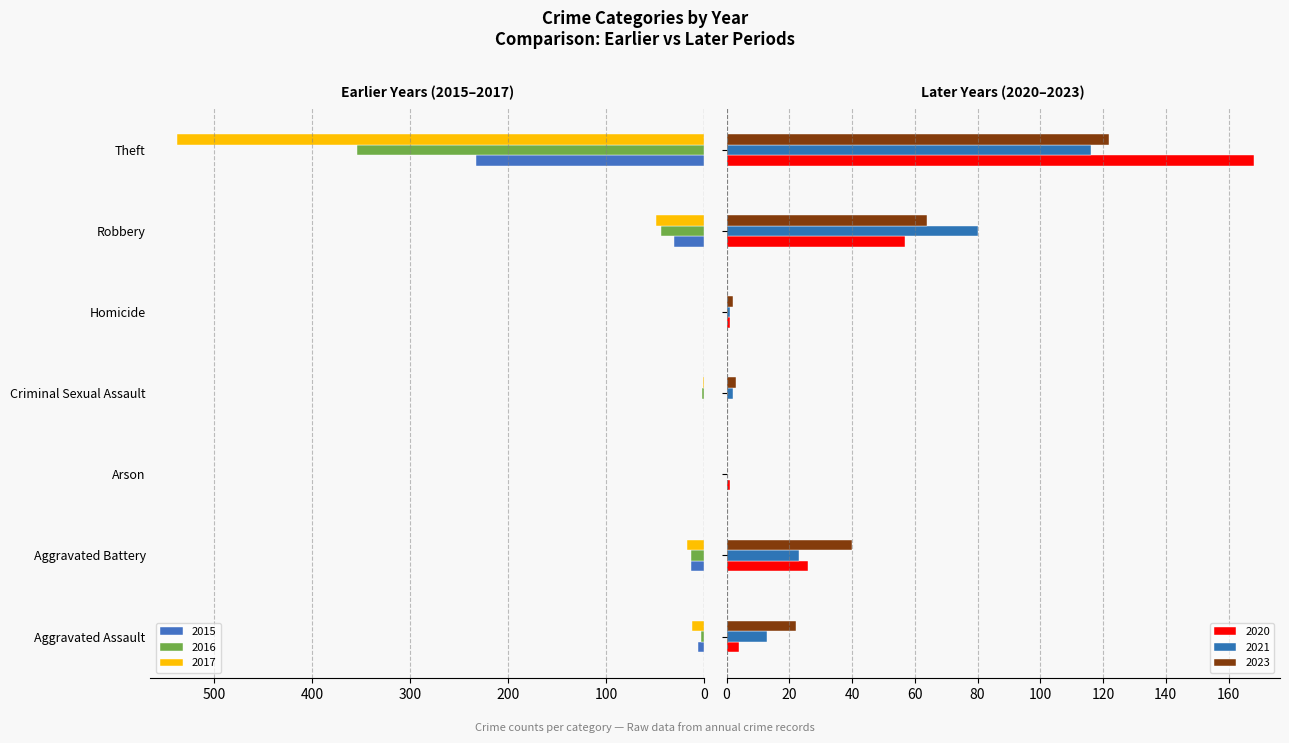

Which series has the largest range (max minus min)?

2017